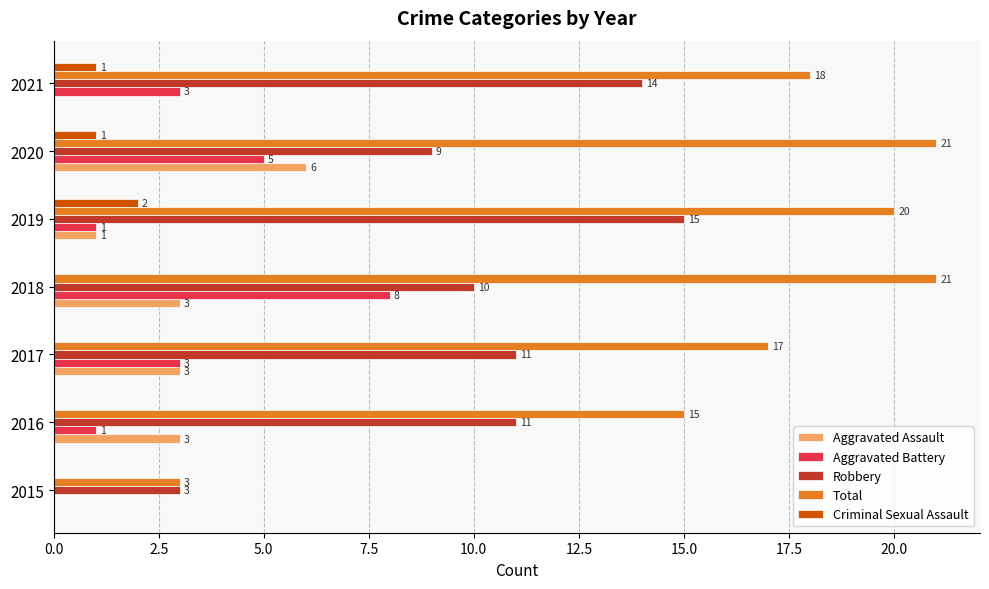

At which label is Total closest to 12?

2016